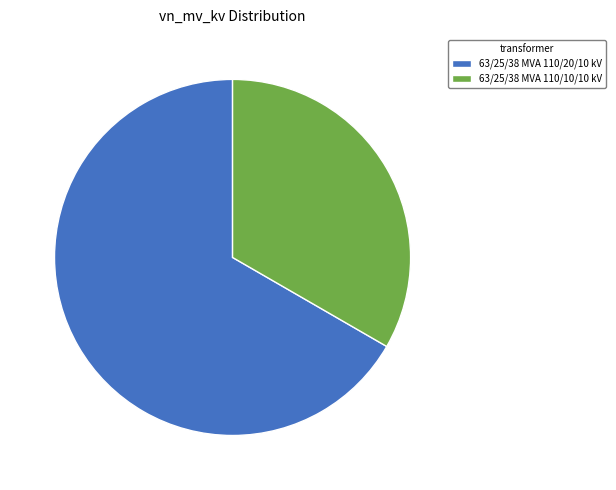

Is it true that 63/25/38 MVA 110/10/10 kV is 45% of the pie?

False